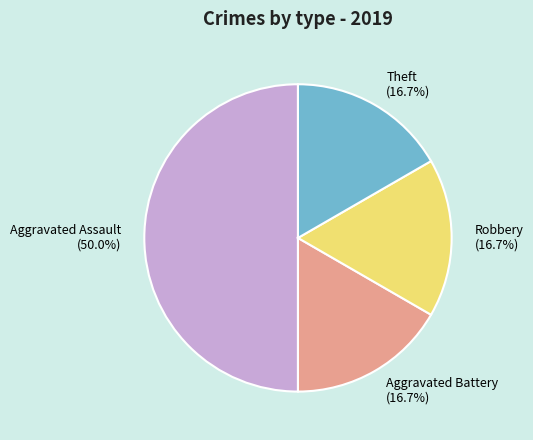

Count the number of slices in the pie.

4